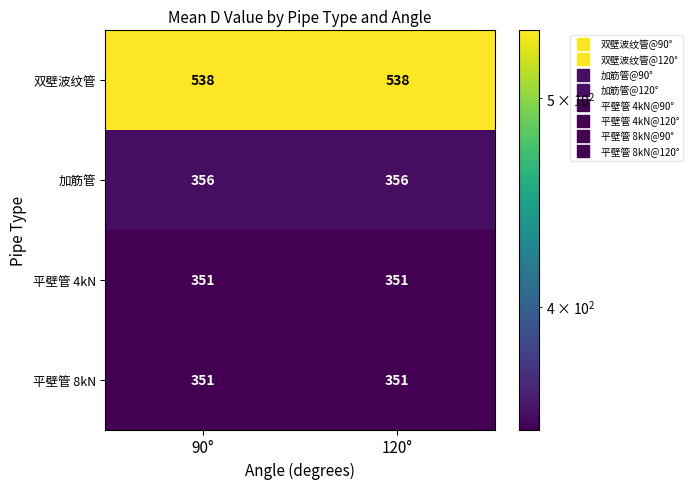

What is the total value across all series at 120°?

1596